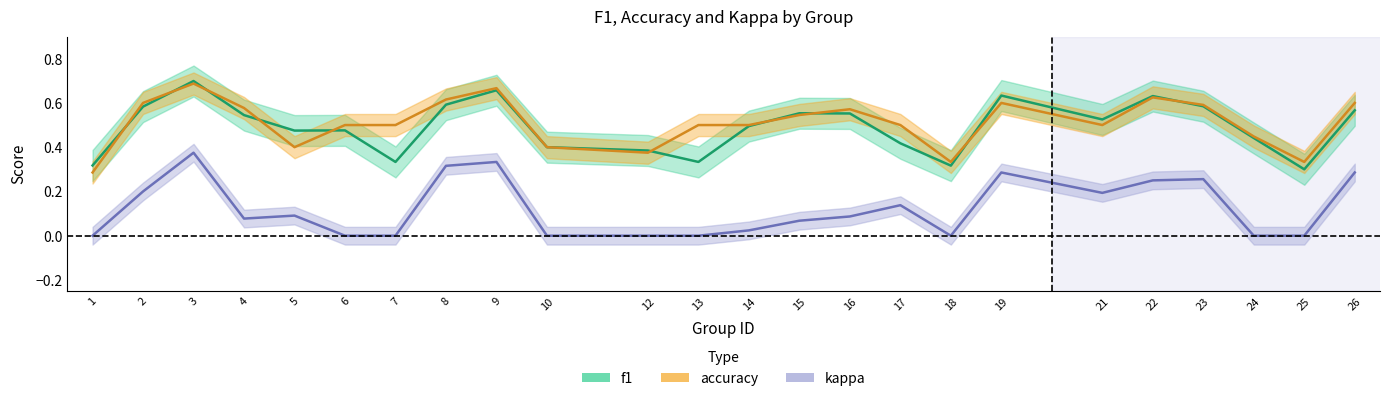

What is the greatest value displayed?

0.7